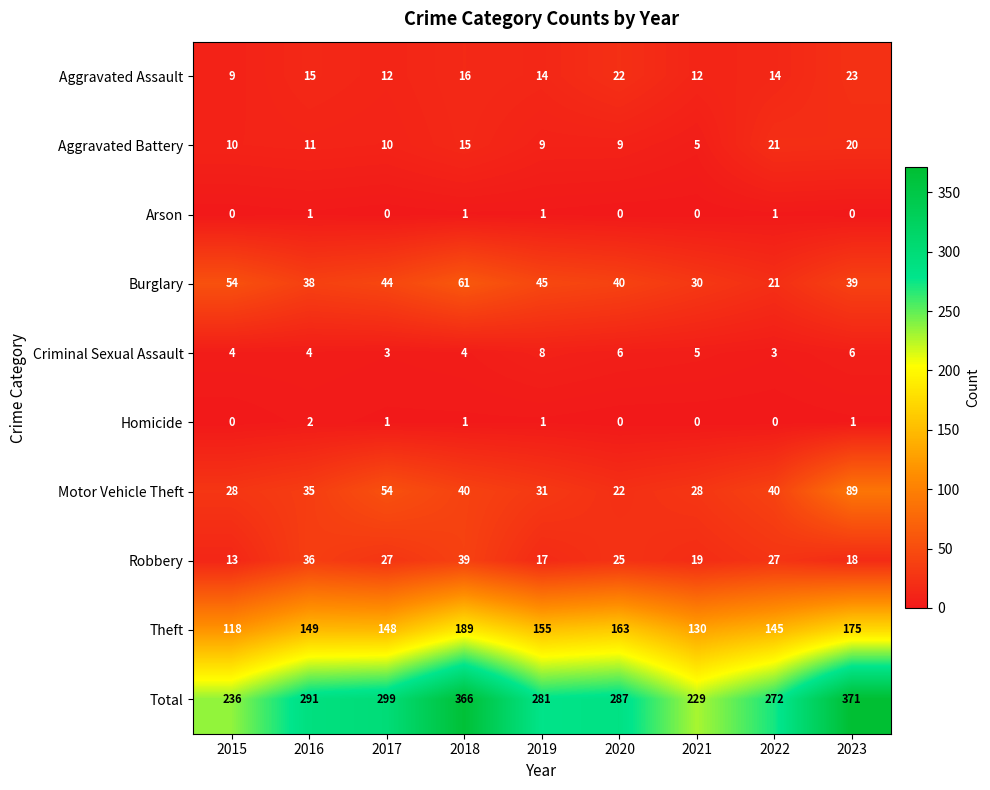

At how many categories does at least one series exceed 188?

9